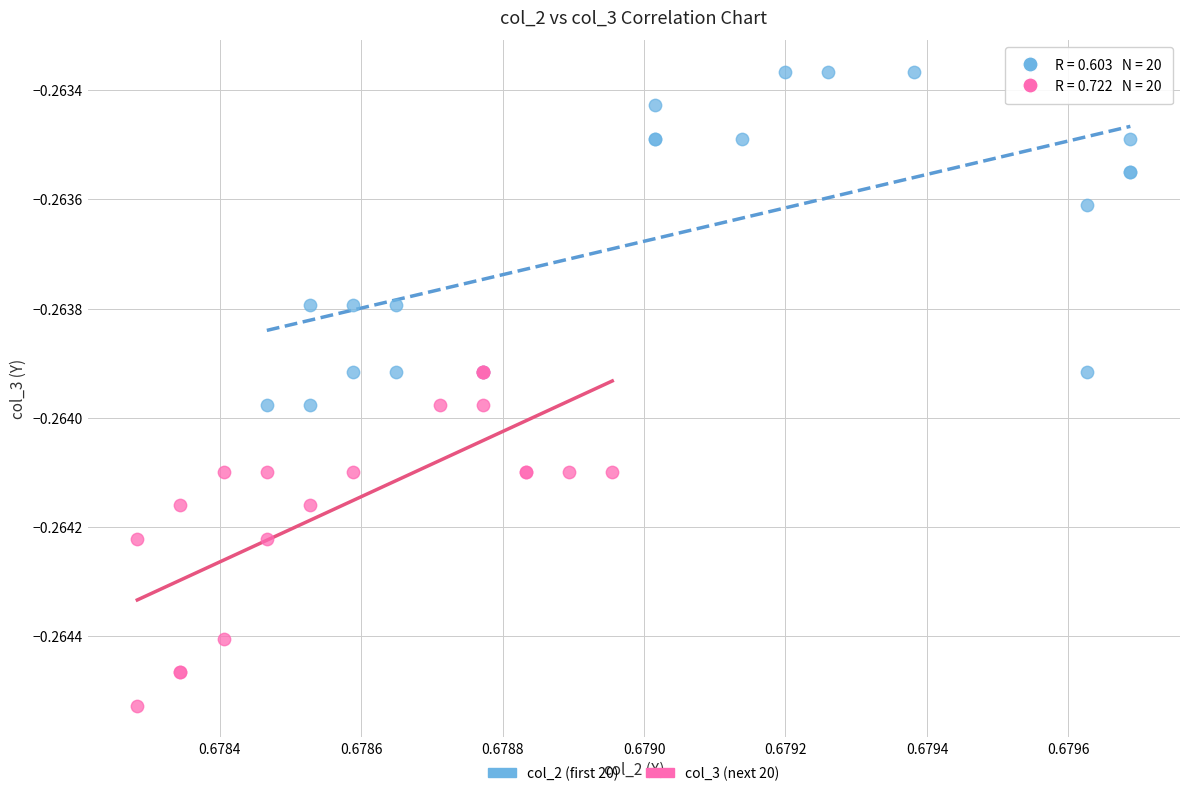

What are all the series names shown in the legend?

col_2 (first 20), col_3 (next 20)